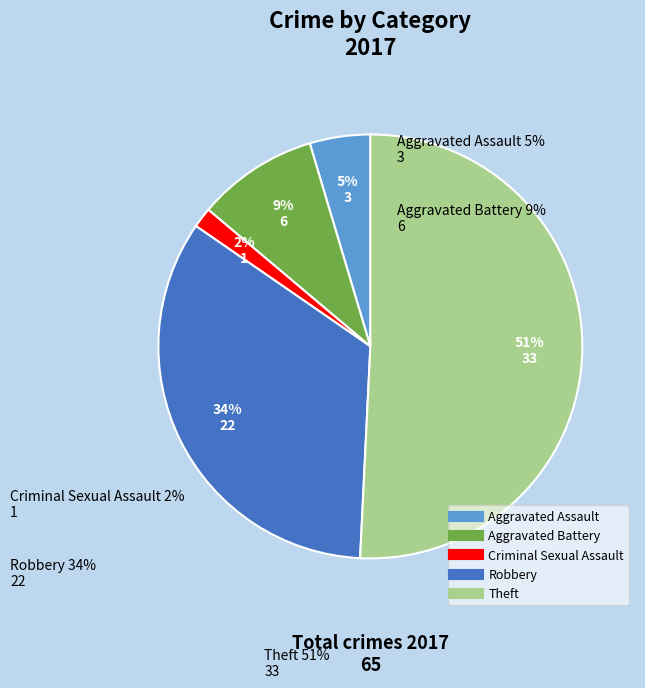

To the nearest percent, what is the difference between the largest and smallest slice percentages?

49%